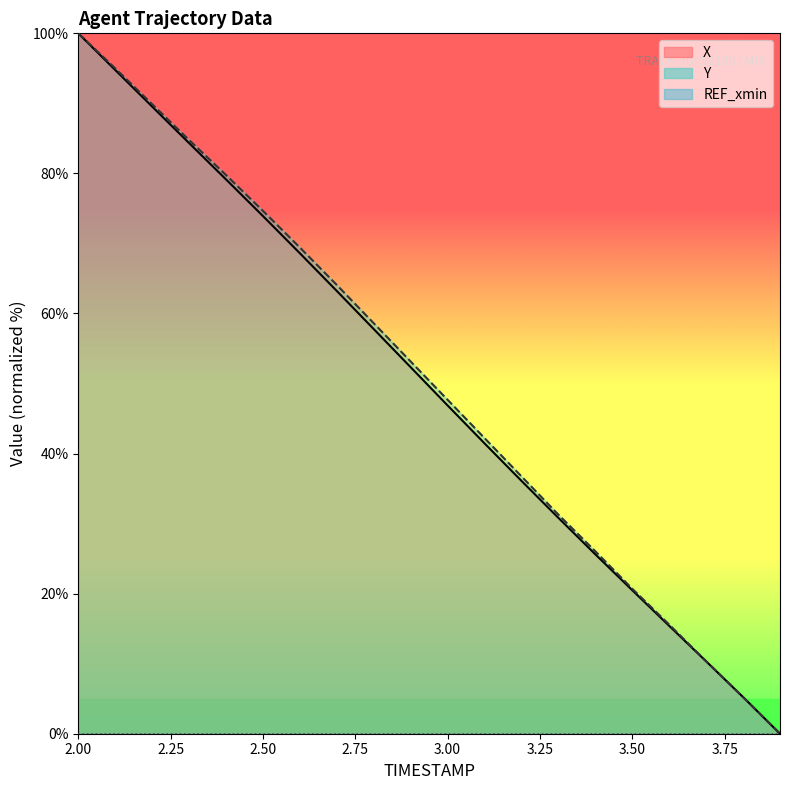

At 2.4, list the series in order from largest to smallest.

Y, X